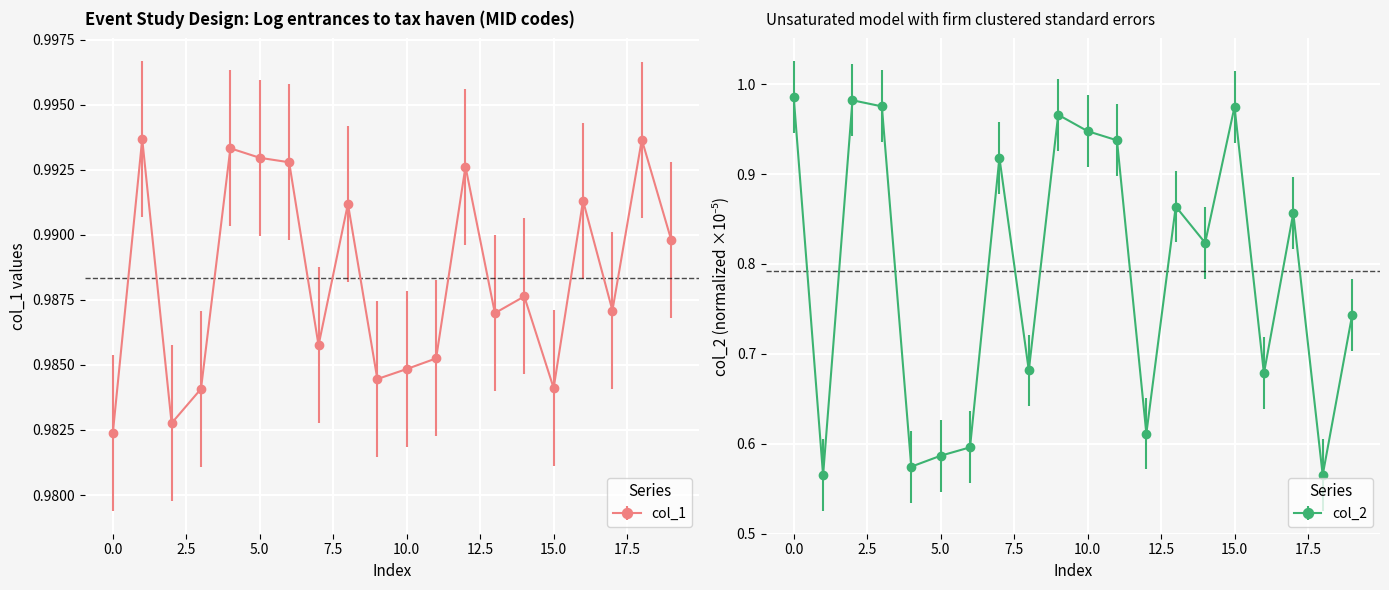

Does the chart display data point markers on the line(s)?

Yes